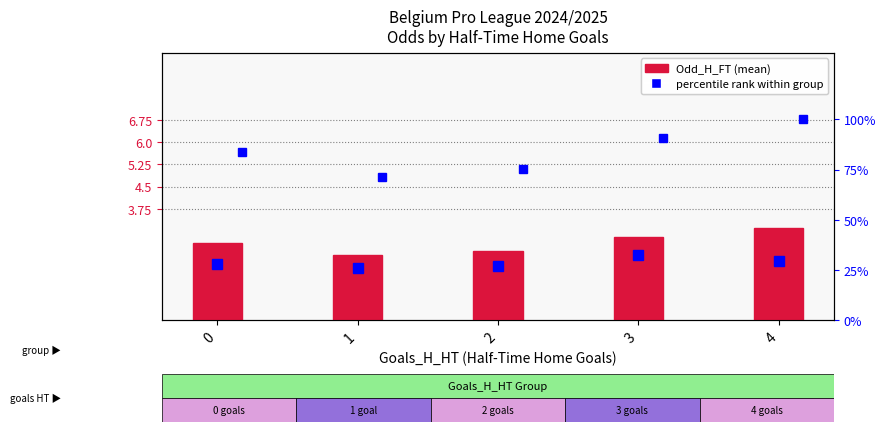

Count the number of categories in the chart.

5